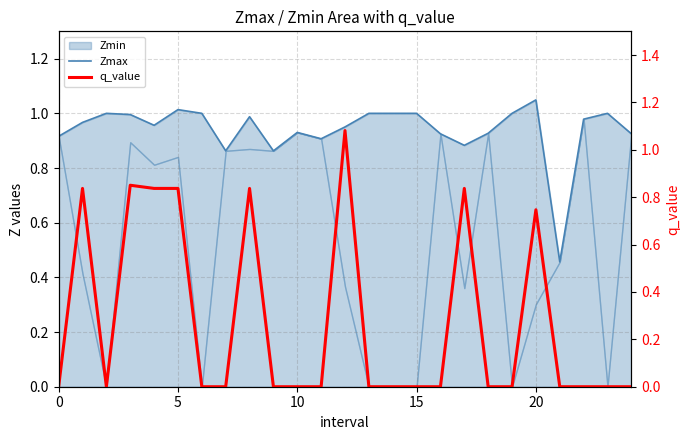

What is the total value across all series at 23?

1.0